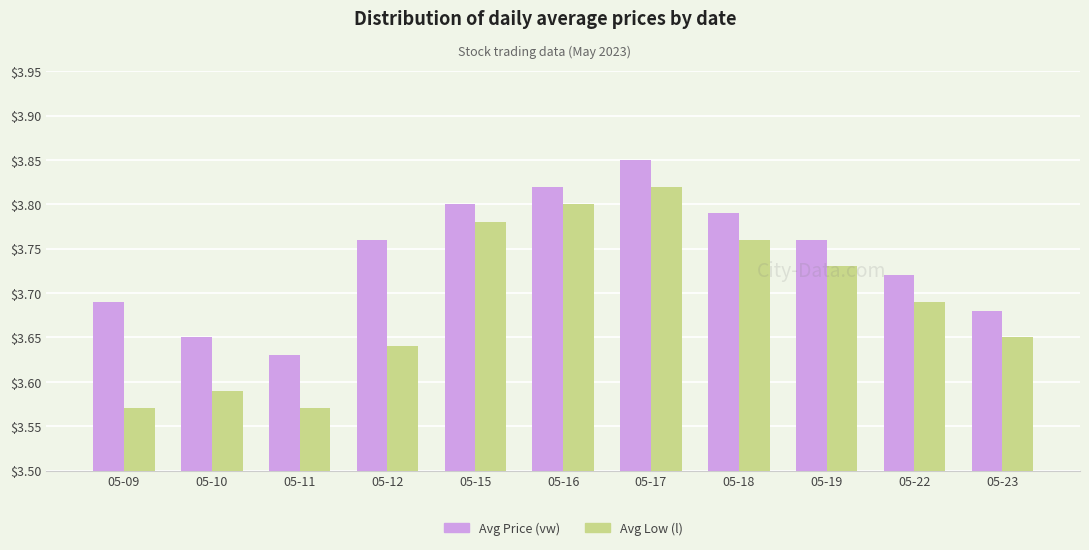

Which label corresponds to the largest value in the chart?

05-17